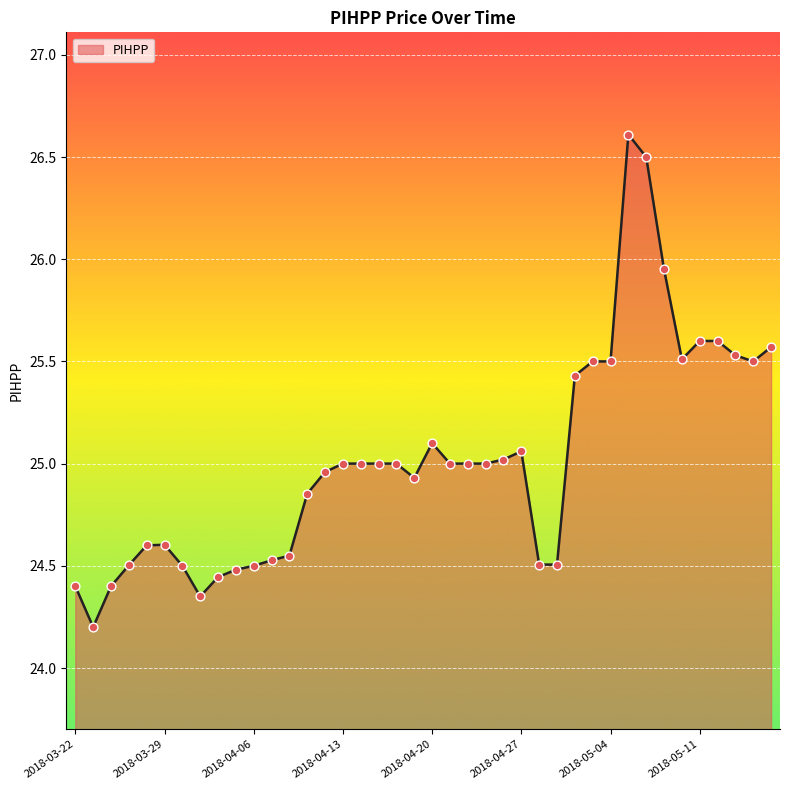

What is the difference between the maximum and minimum values?

2.4